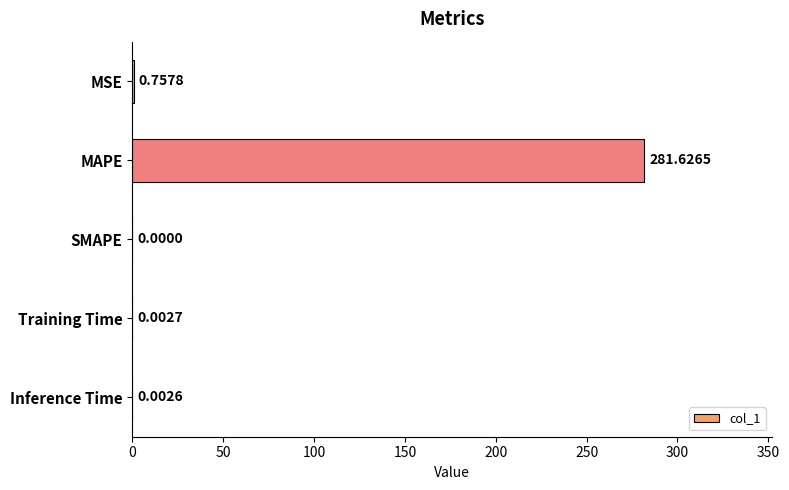

How many categories are shown in the chart?

5